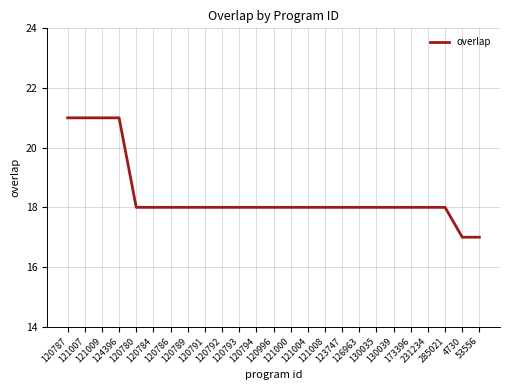

What is the maximum value shown in the chart?

21